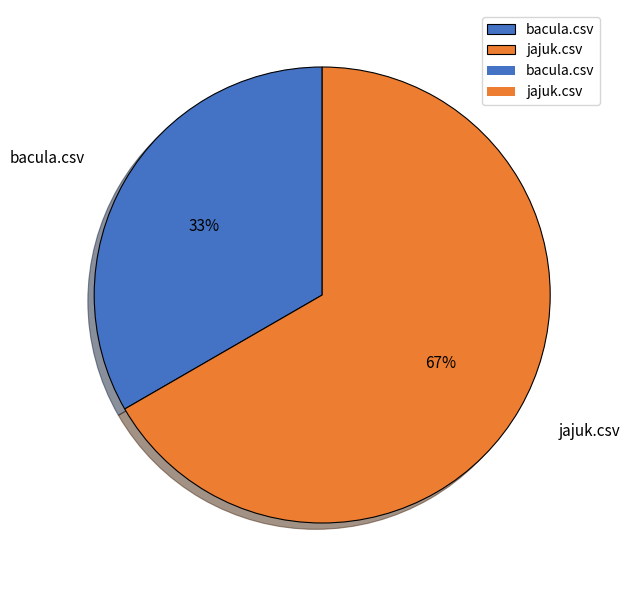

Count the number of slices in the pie.

2